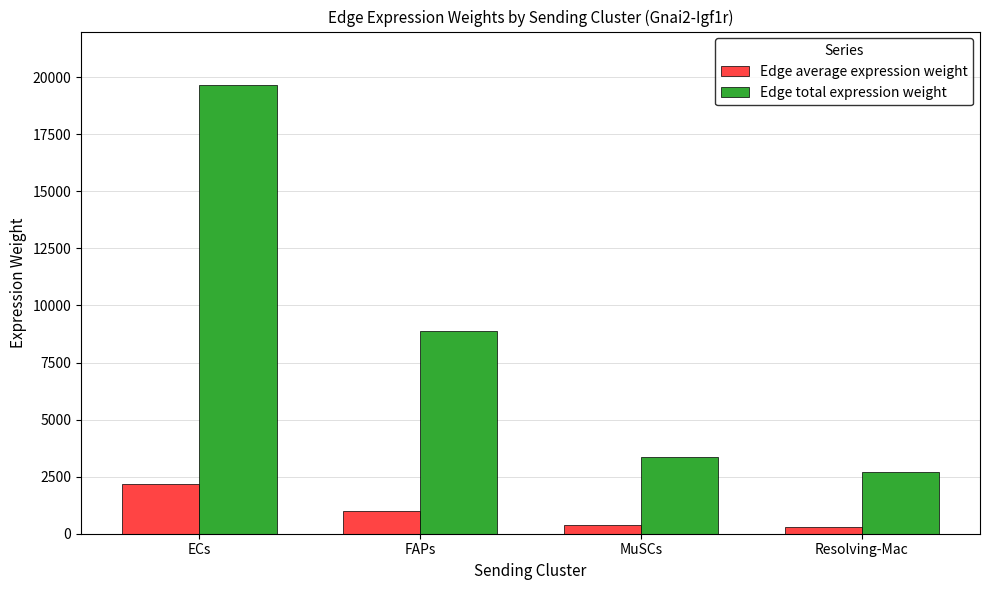

How many bars are there in each group?

2